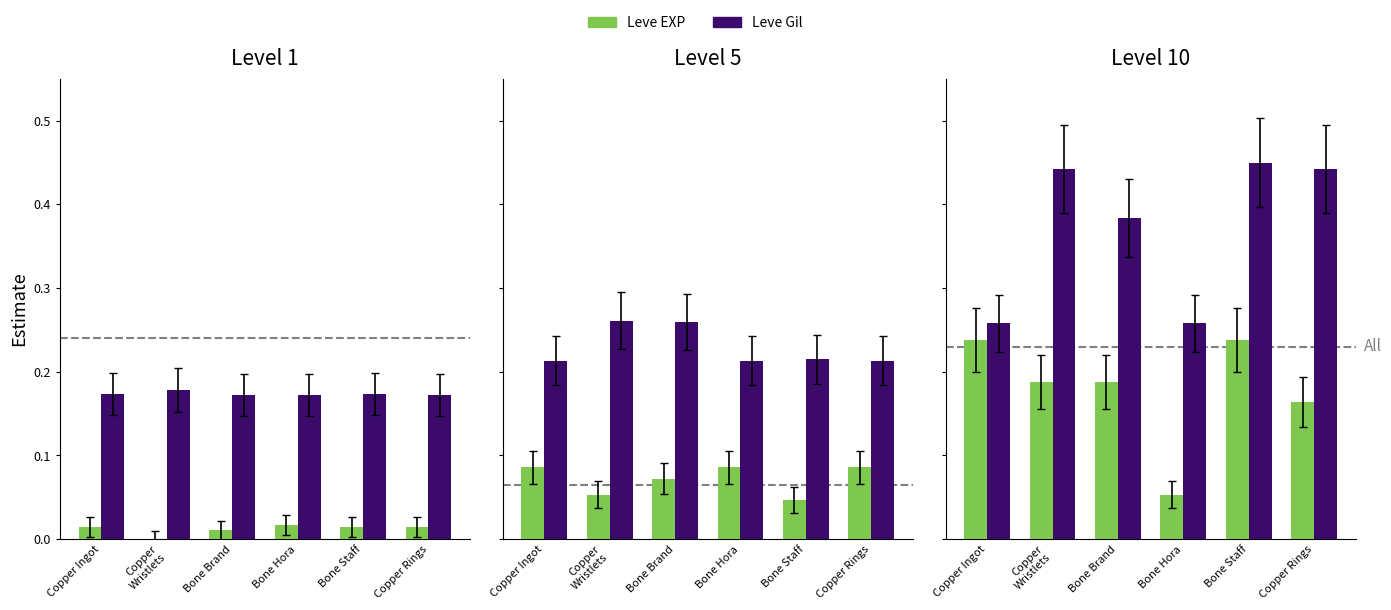

Which series has the largest range (max minus min)?

Leve Gil